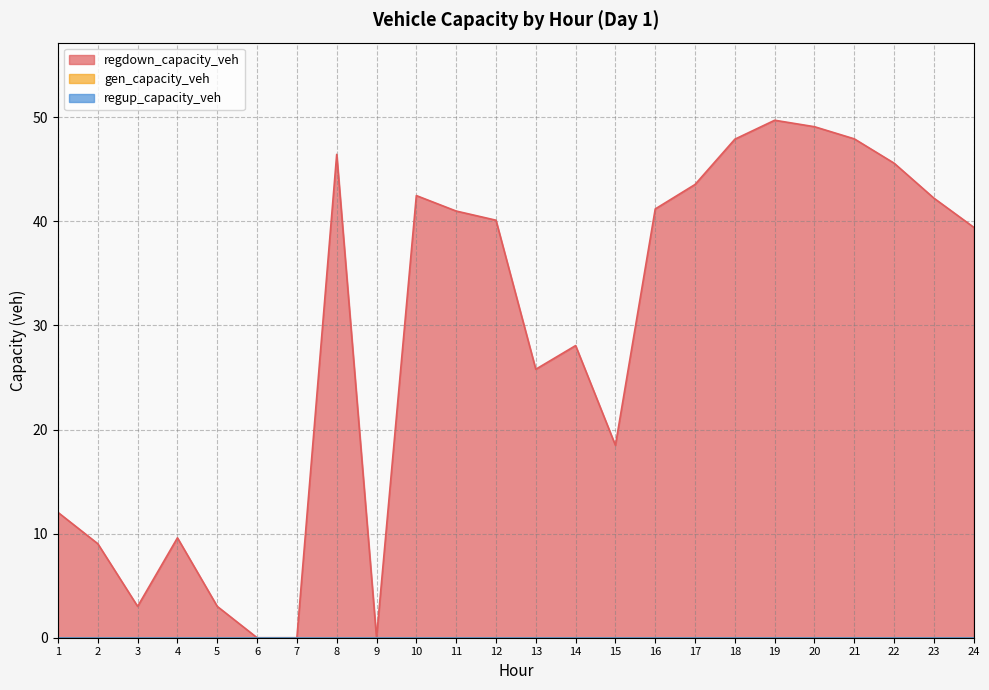

True or false: gen_capacity_veh and regup_capacity_veh intersect in this chart.

False